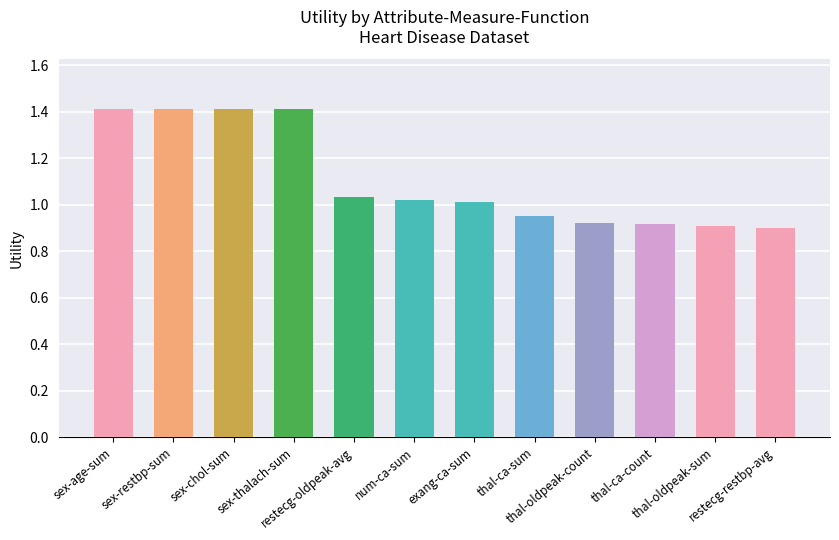

What is the difference between the maximum and minimum values?

0.5